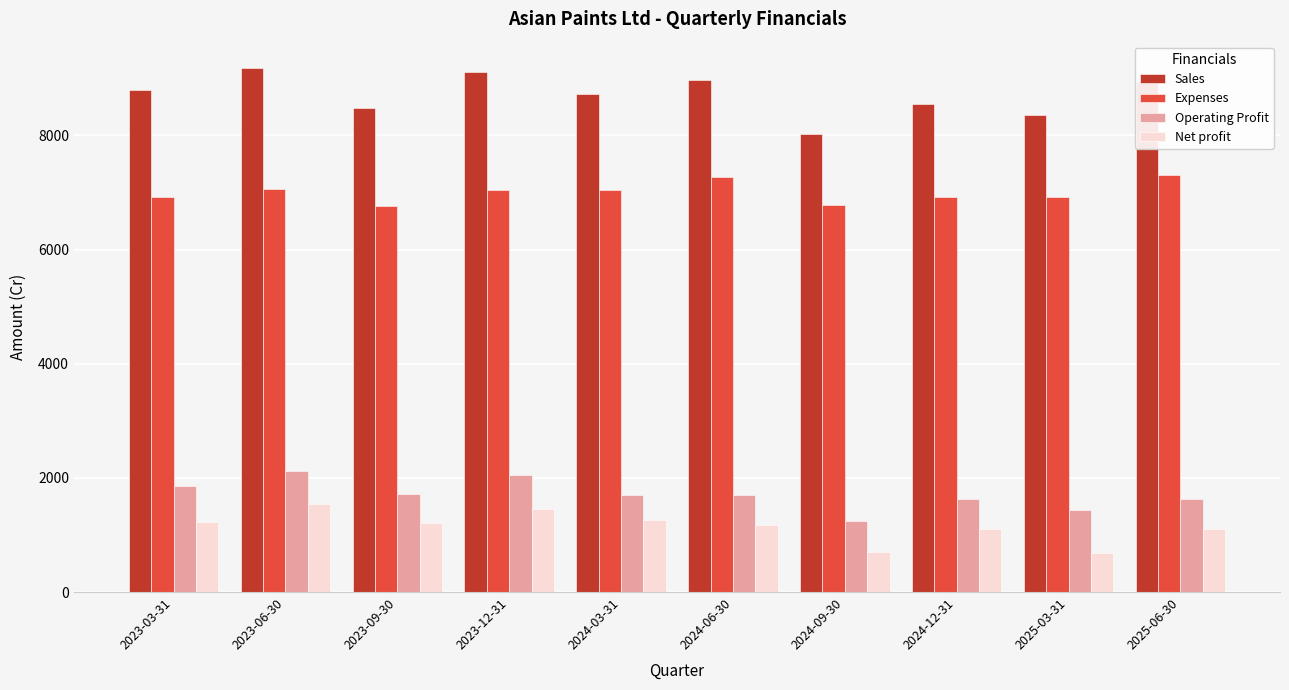

At how many categories does at least one series exceed 5255?

10